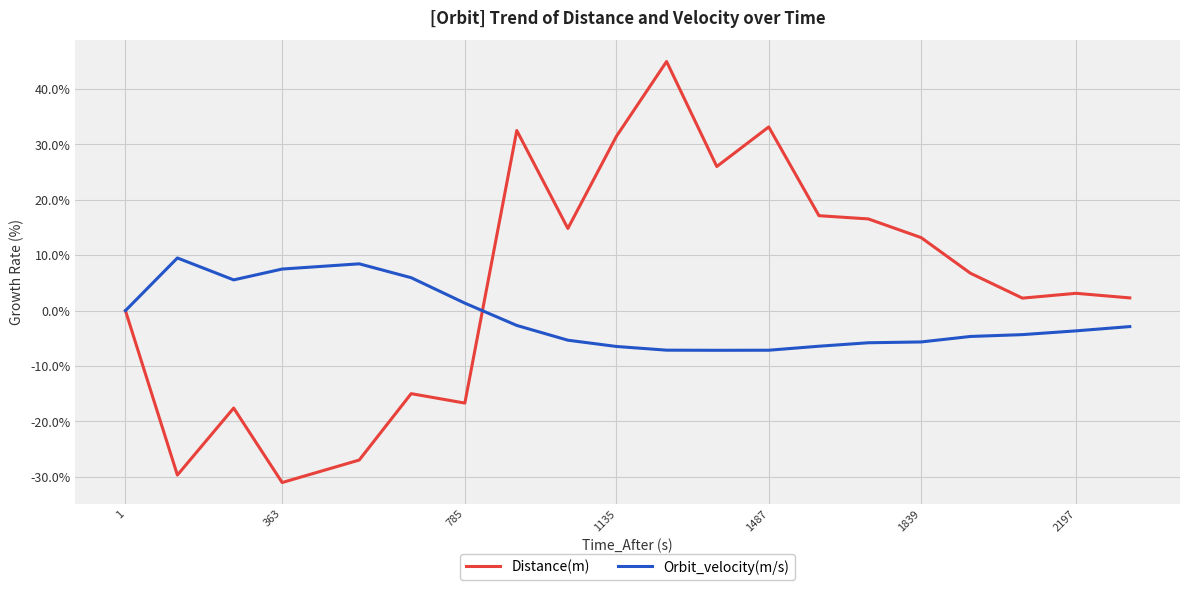

What is the minimum value shown in the chart?

-31.0